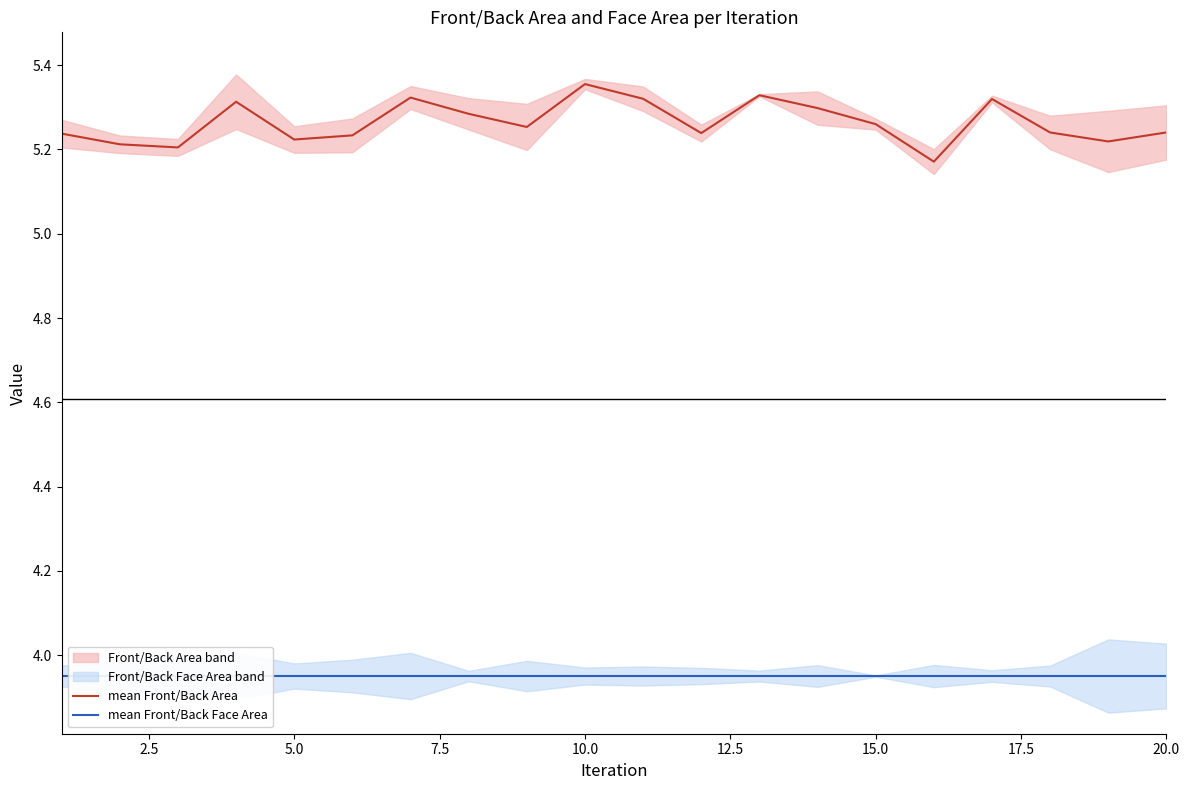

True or false: mean Front/Back Area and mean Front/Back Face Area cross at least once.

False